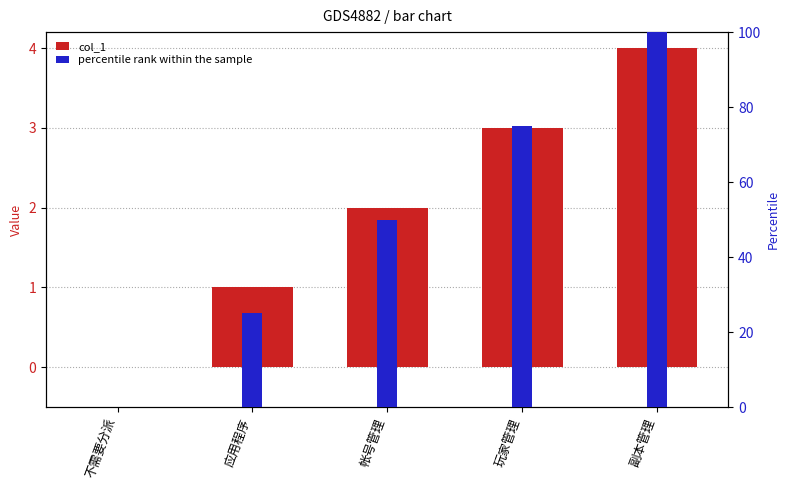

How many groups of bars are there?

5